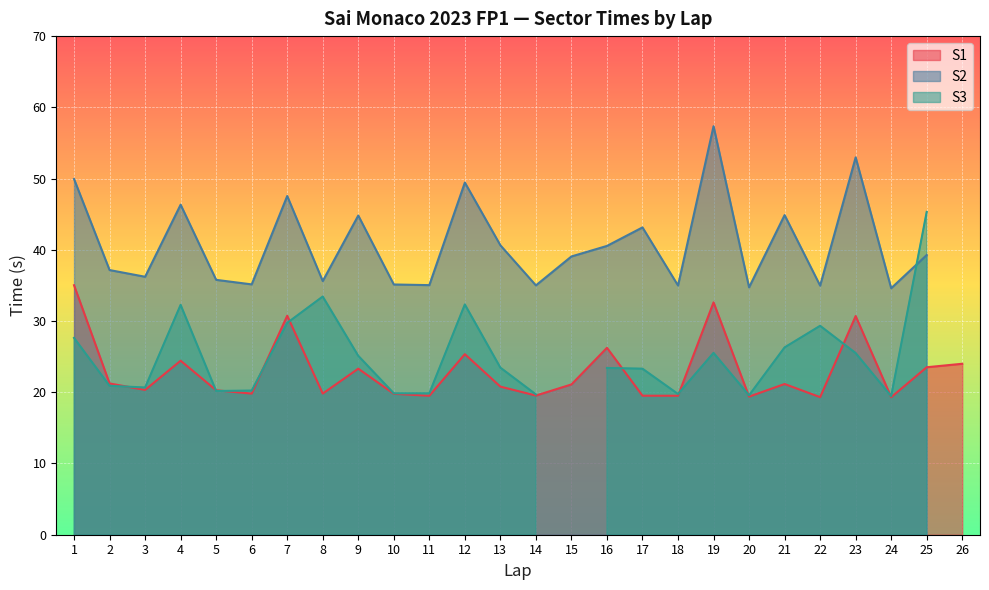

Is it true that S1 equals 19.3 at 22?

True